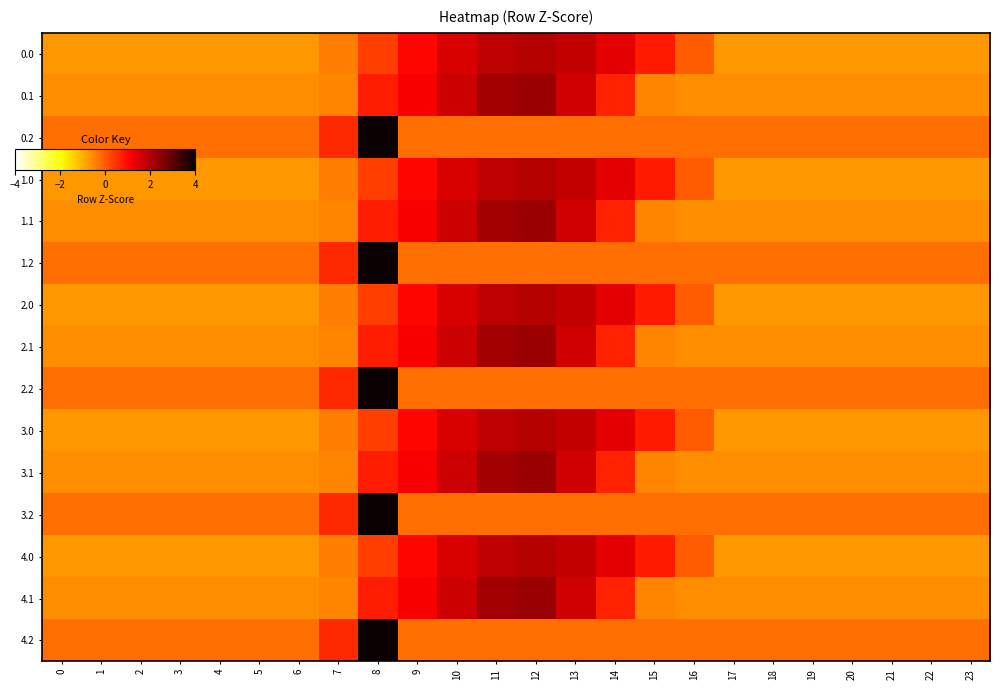

At which category is the sum across all series the highest?

8